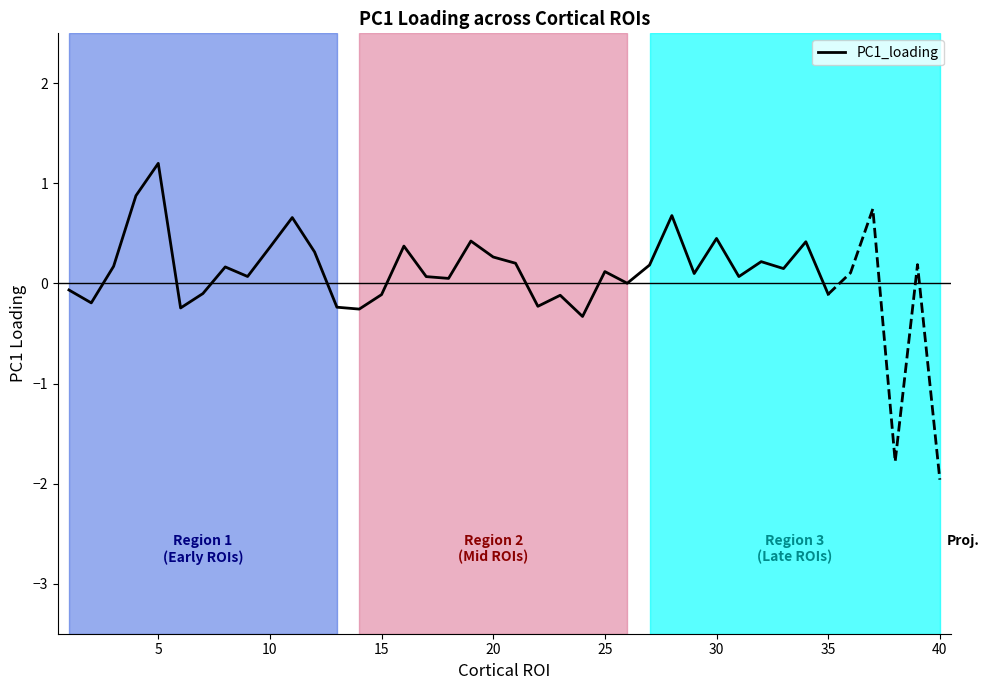

What is the highest value of the PC1_loading series?

1.2